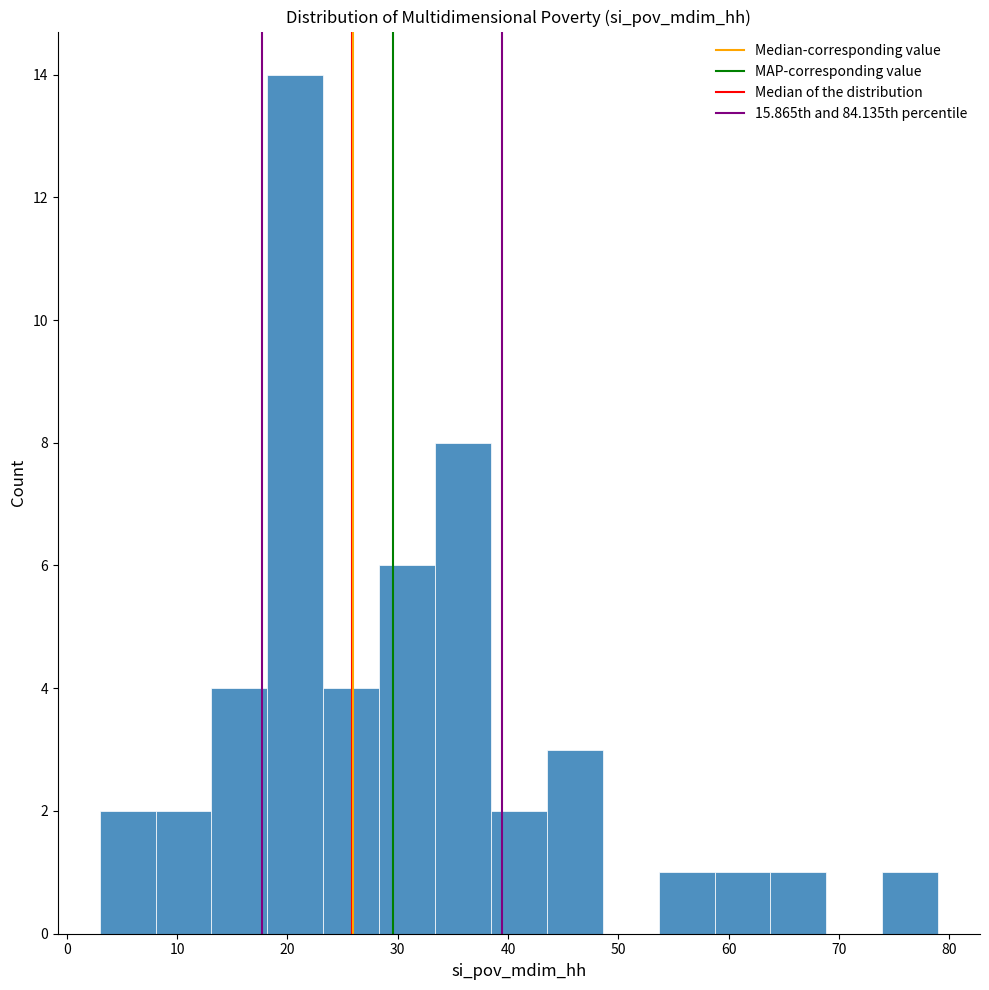

Reading left to right, list every bar in this chart as the range it spans on the x-axis followed by its height. Neither the bar edges nor the heights are printed on the chart, so give them approximately, as read against the axes.

3 to 8: 2
8 to 13: 2
13 to 18: 4
18 to 23: 14
23 to 28: 4
28 to 33: 6
33 to 38: 8
38 to 44: 2
44 to 49: 3
49 to 54: 0
54 to 59: 1
59 to 64: 1
64 to 69: 1
69 to 74: 0
74 to 79: 1